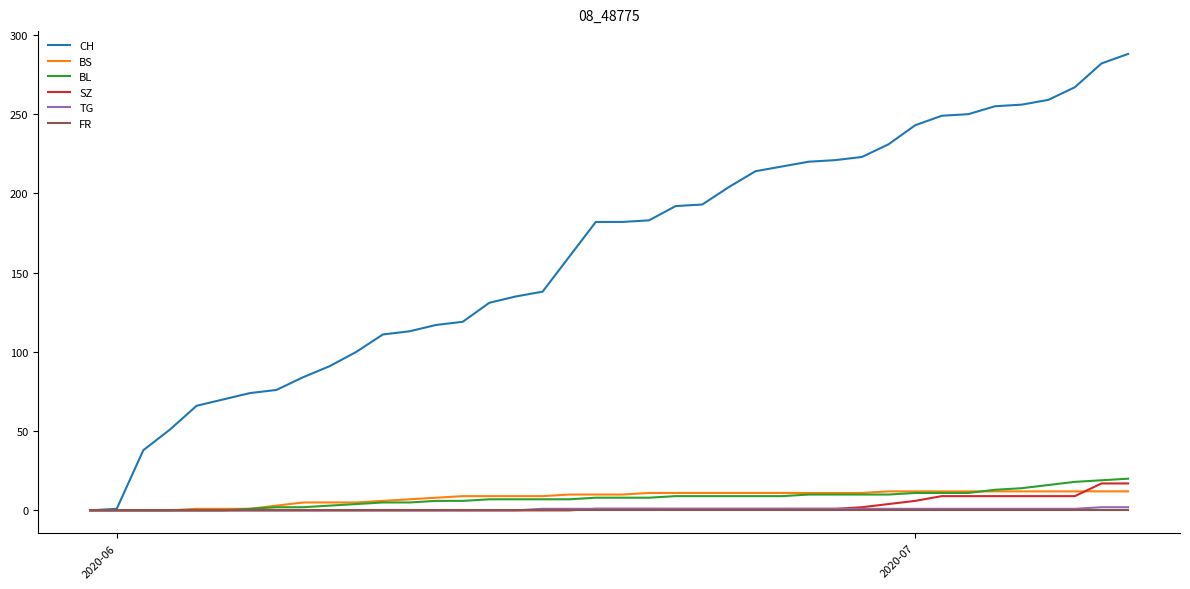

Which series has the largest total across all categories?

CH